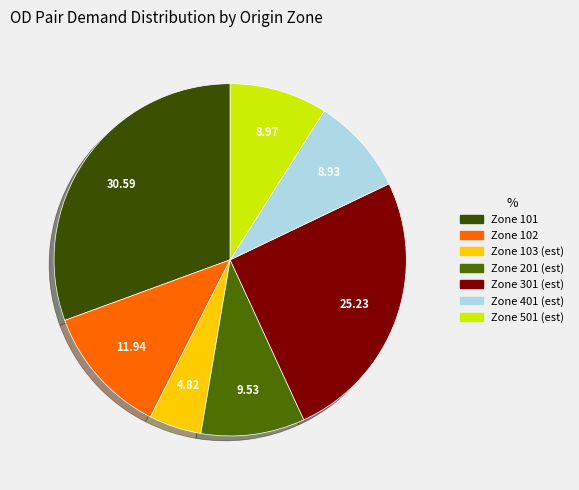

Which slice is the largest?

Zone 101